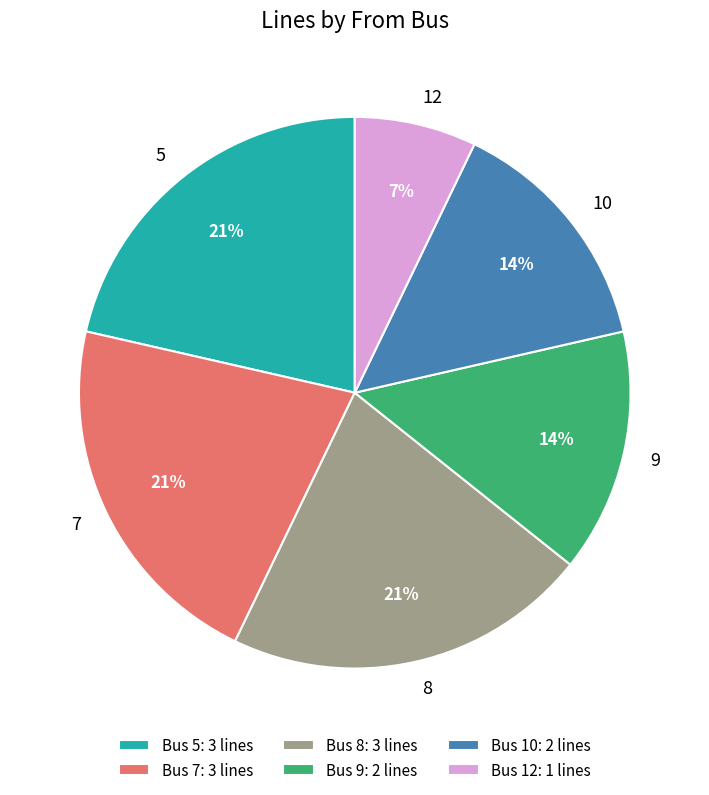

Does 7 represent more than half of the total?

No